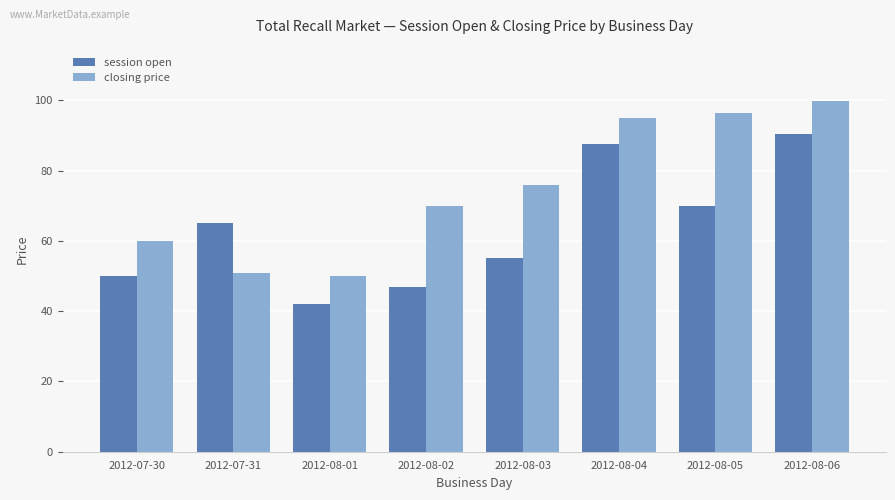

Reading right to left, list all the values displayed in this chart.

session open: 90.3	70.0	87.5	55.1	47.0	42.0	65.0	50.0
closing price: 99.8	96.5	95.0	76.0	70.0	50.0	51.0	60.0